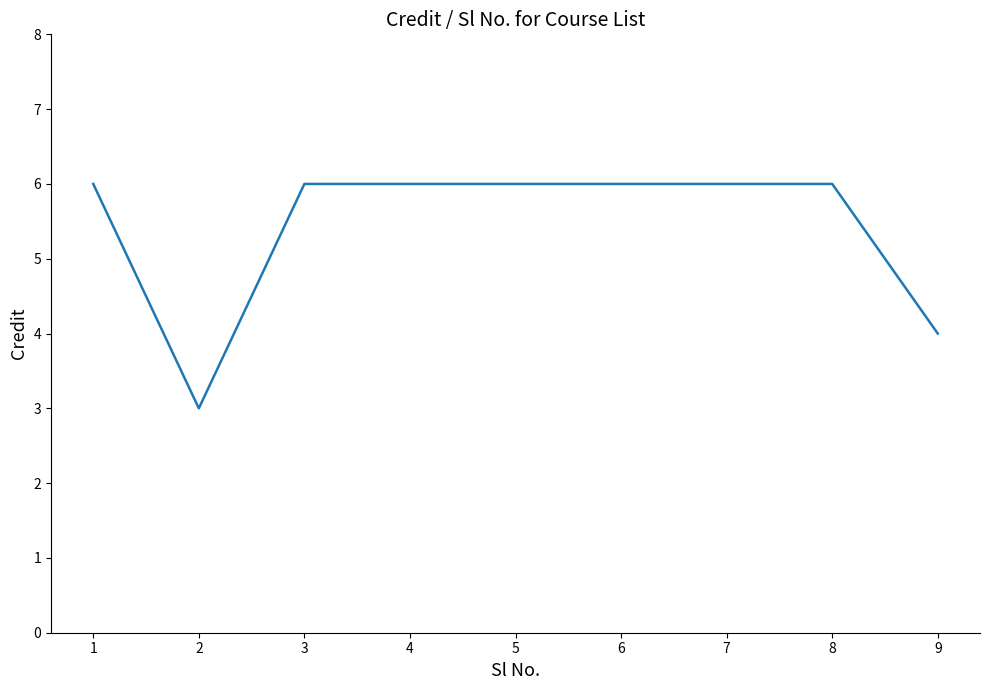

How many lines are shown in the chart?

1